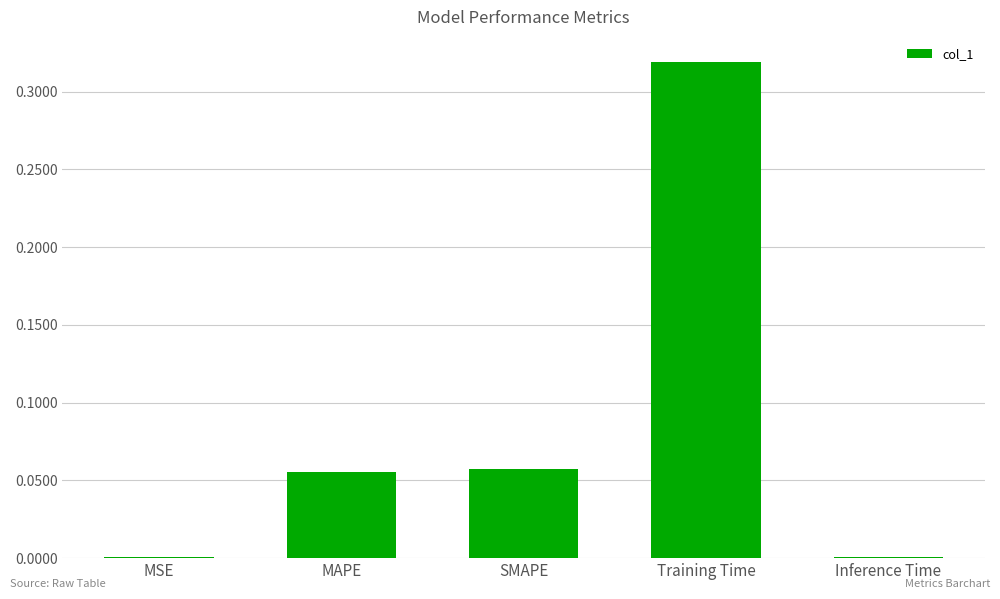

At which category does the chart reach its peak across all series?

Training Time